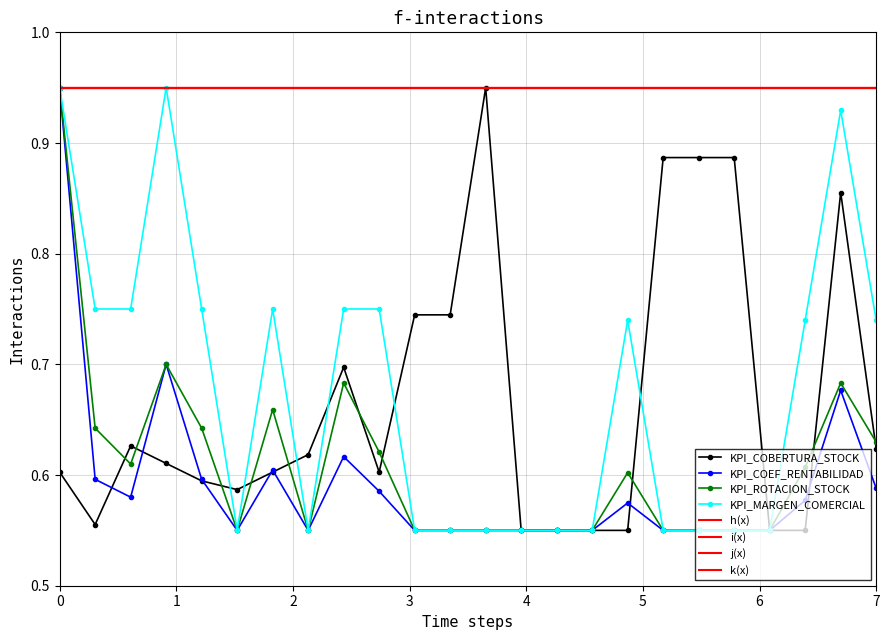

True or false: KPI_MARGEN_COMERCIAL has more than 0 interior local peaks.

True